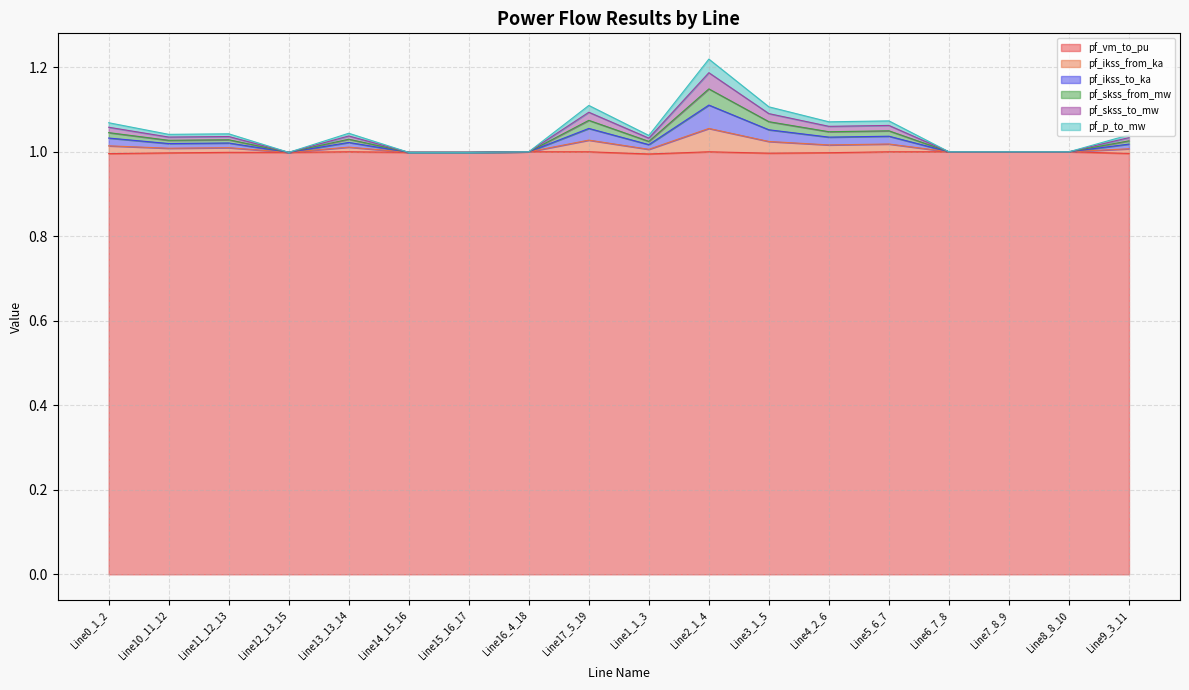

What is the value of the pf_ikss_to_ka point at the 15th from the left?

1.0